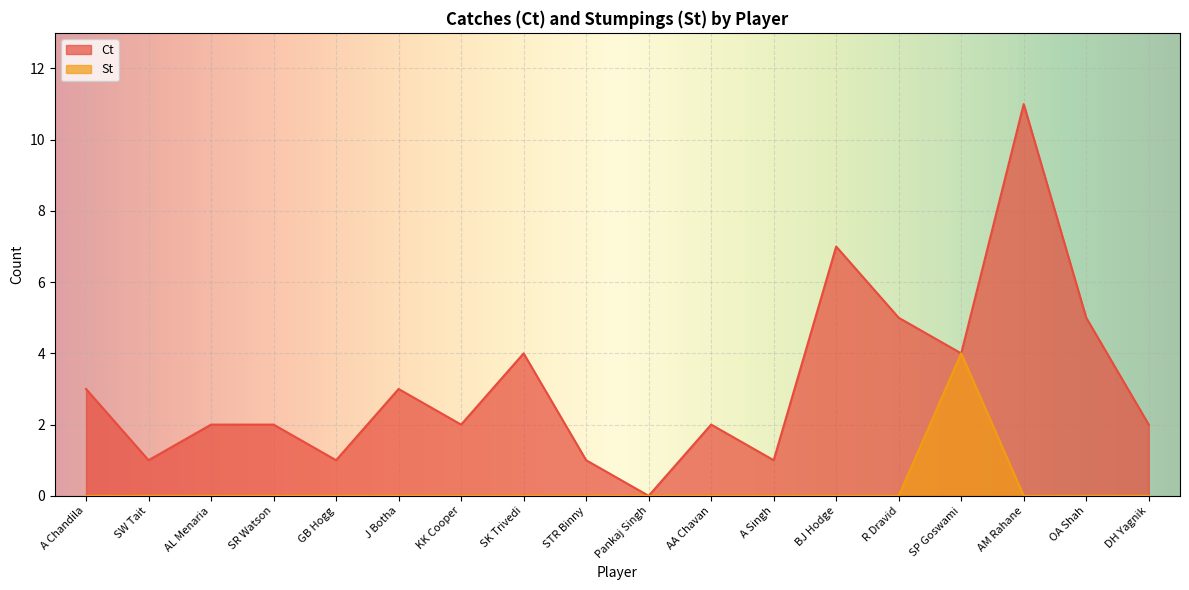

Reading right to left, what are all the values shown in this chart?

Ct: DH Yagnik=2	OA Shah=5	AM Rahane=11	SP Goswami=4	R Dravid=5	BJ Hodge=7	A Singh=1	AA Chavan=2	Pankaj Singh=0	STR Binny=1	SK Trivedi=4	KK Cooper=2	J Botha=3	GB Hogg=1	SR Watson=2	AL Menaria=2	SW Tait=1	A Chandila=3
St: DH Yagnik=0	OA Shah=0	AM Rahane=0	SP Goswami=4	R Dravid=0	BJ Hodge=0	A Singh=0	AA Chavan=0	Pankaj Singh=0	STR Binny=0	SK Trivedi=0	KK Cooper=0	J Botha=0	GB Hogg=0	SR Watson=0	AL Menaria=0	SW Tait=0	A Chandila=0